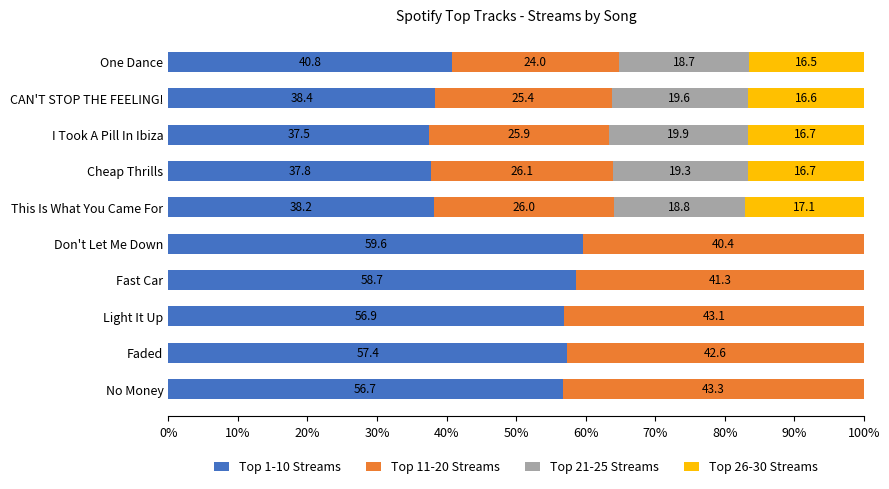

Count the number of categories in the chart.

10